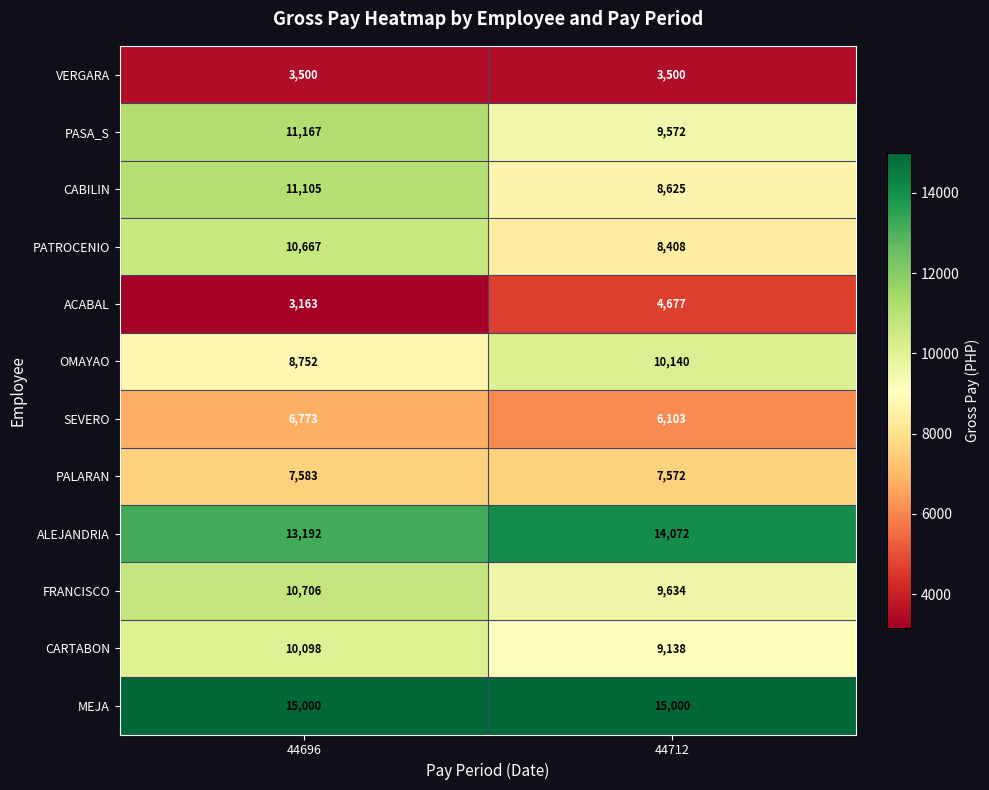

Reading left to right, extract all data points from this chart.

VERGARA: 44696=3500	44712=3500
PASA_S: 44696=11167	44712=9572
CABILIN: 44696=11105	44712=8625
PATROCENIO: 44696=10667	44712=8408
ACABAL: 44696=3163	44712=4677
OMAYAO: 44696=8752	44712=10140
SEVERO: 44696=6773	44712=6103
PALARAN: 44696=7583	44712=7572
ALEJANDRIA: 44696=13192	44712=14072
FRANCISCO: 44696=10706	44712=9634
CARTABON: 44696=10098	44712=9138
MEJA: 44696=15000	44712=15000